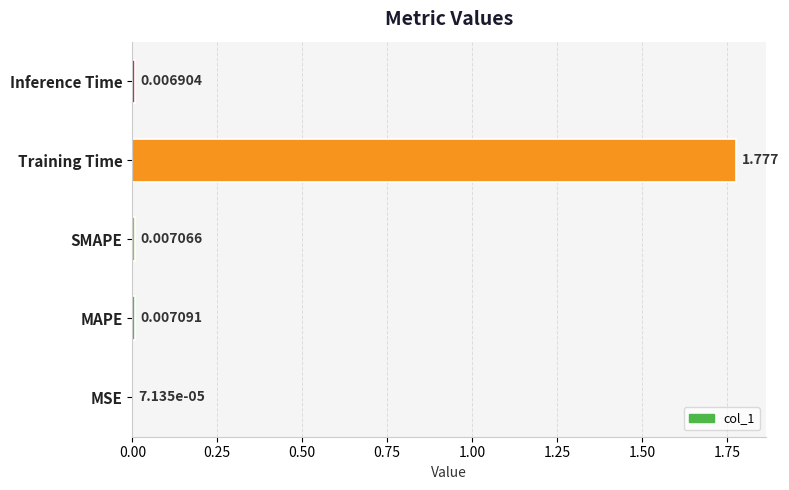

At which category does the chart reach its peak across all series?

Training Time